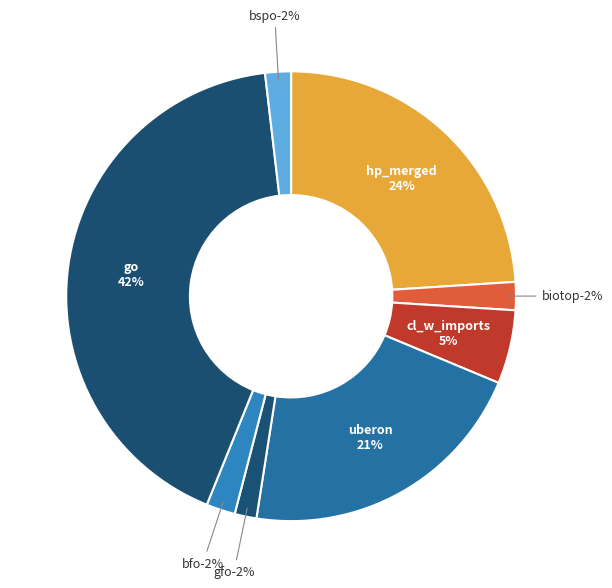

Is there any slice that represents more than half of the pie?

No